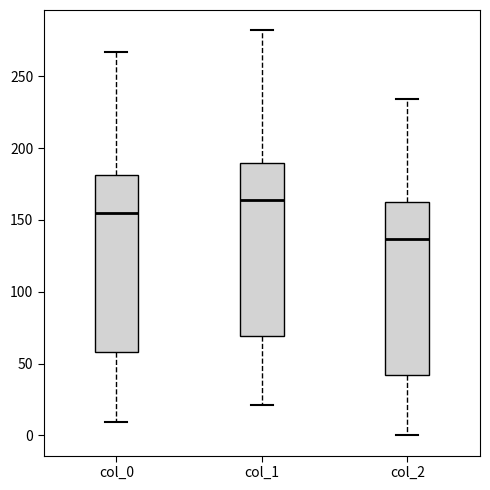

Reading left to right, transcribe this box plot: for each box, give where its median line is, the range the box spans, and where its two whiskers end, as read against the y-axis. The values are not printed on the chart, so give them approximately, as read against the axis.

col_0: median 155, box 60 to 180, whiskers 10 to 265
col_1: median 165, box 70 to 190, whiskers 20 to 280
col_2: median 135, box 40 to 165, whiskers 0 to 235